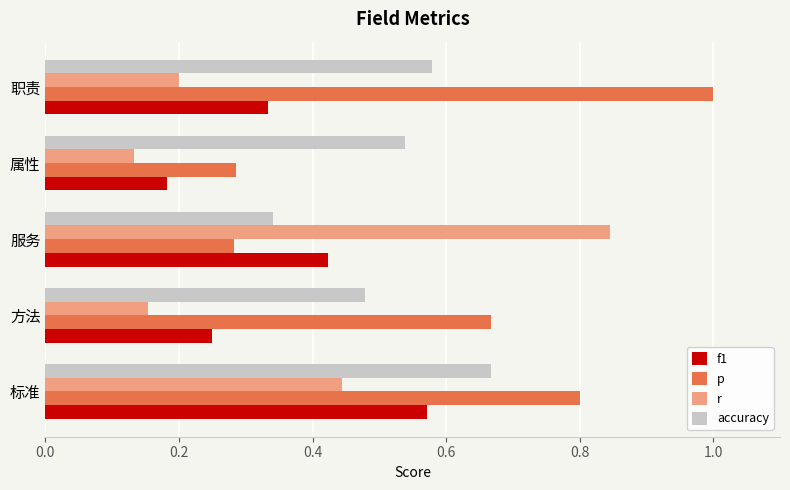

What is the sum of all f1 values?

1.8